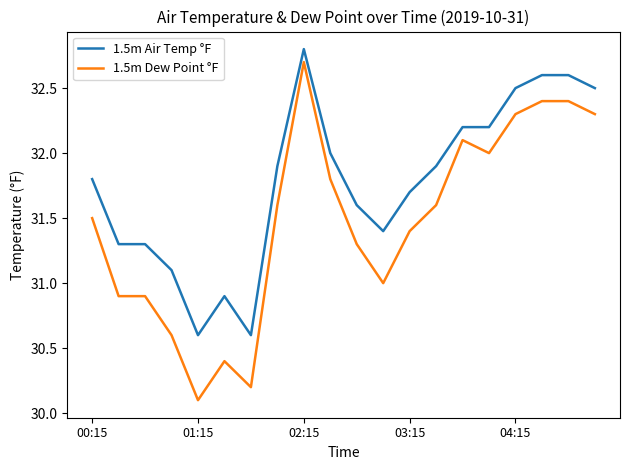

True or false: 1.5m Air Temp °F and 1.5m Dew Point °F intersect in this chart.

False